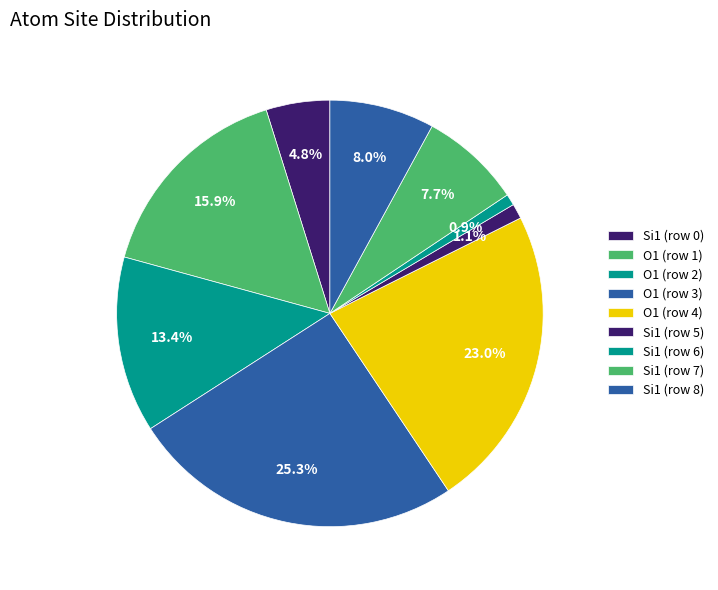

To the nearest percent, what is the average slice percentage?

11%